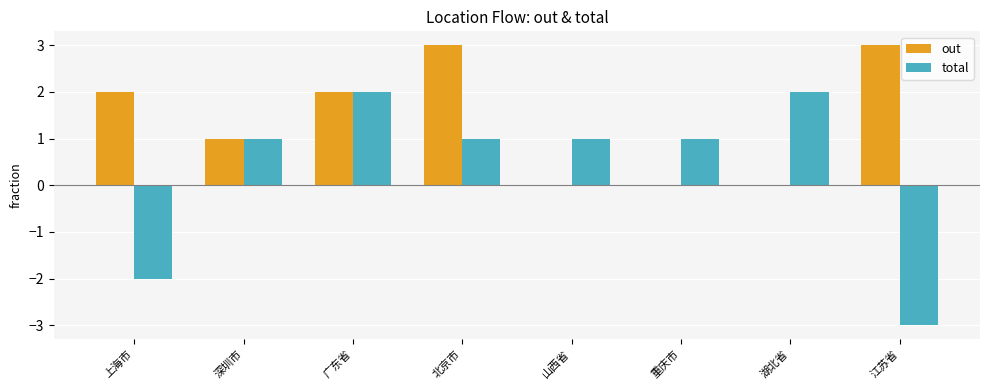

What is the maximum value for out?

3